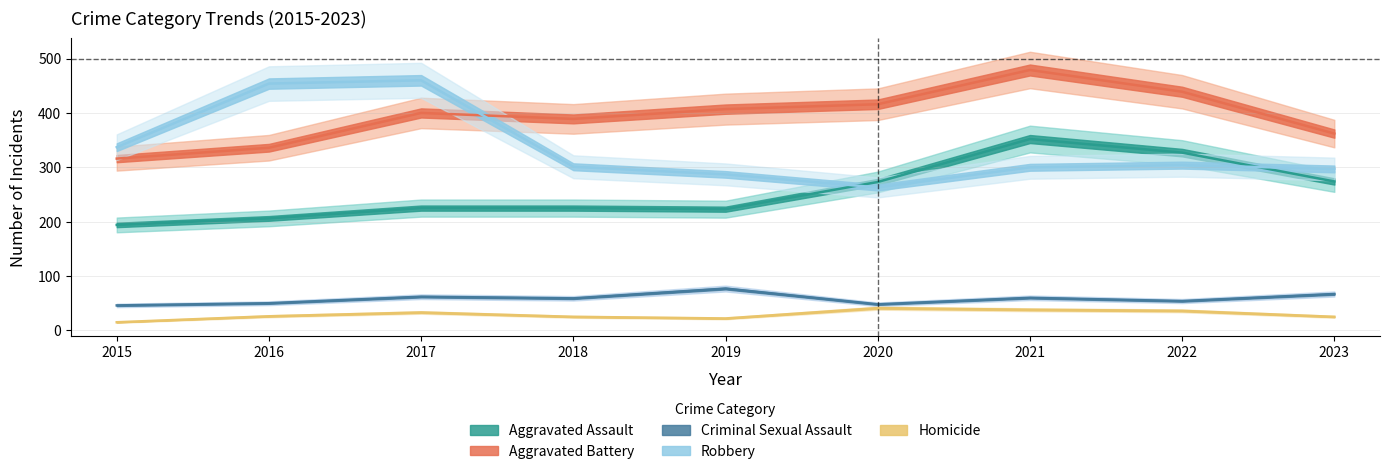

Which series has the largest total across all categories?

Aggravated Battery